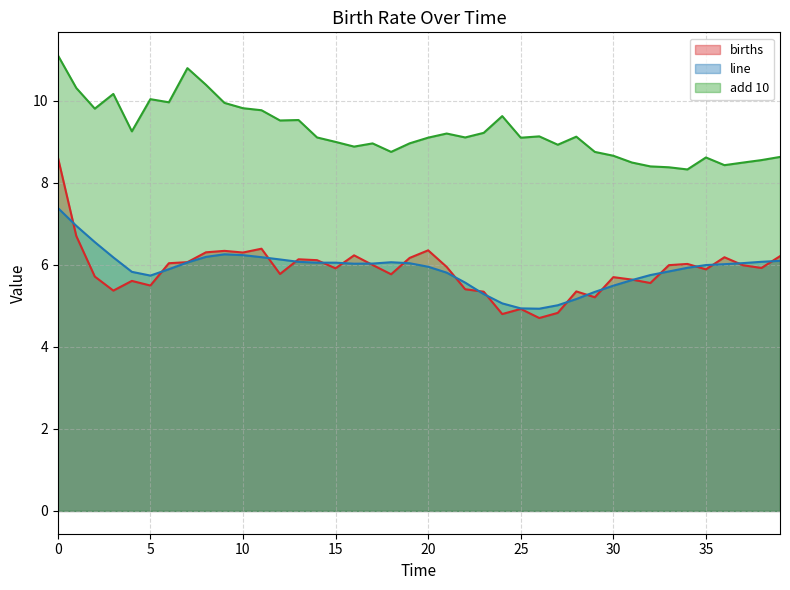

The add 10 series shows 5.4 at 39. True or false?

False